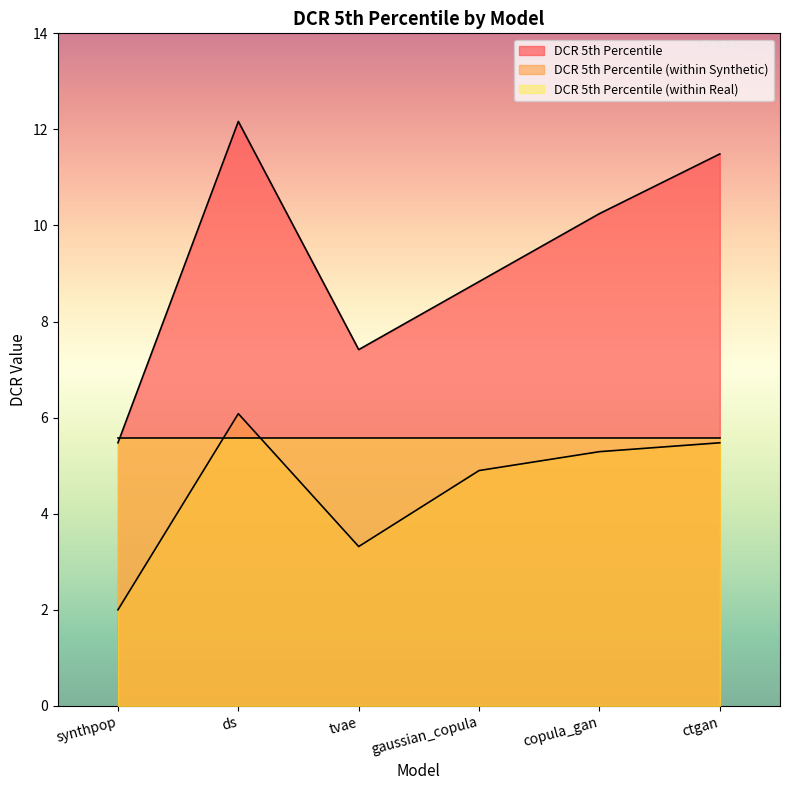

What is the label of the 3rd point from the right?

gaussian_copula